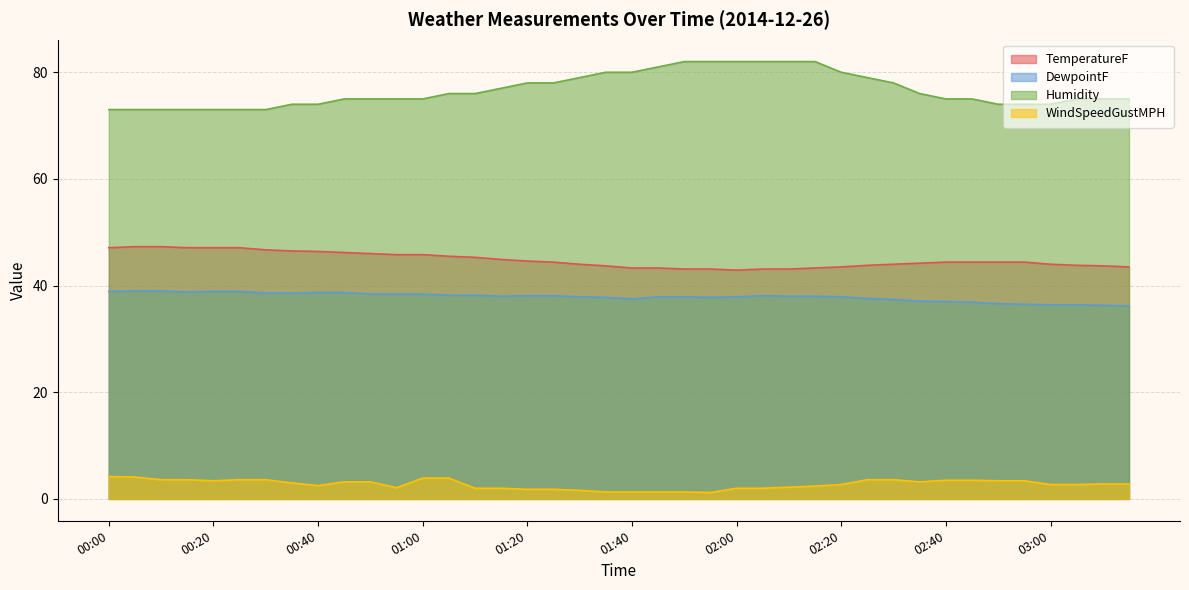

Which series has the largest total across all categories?

Humidity